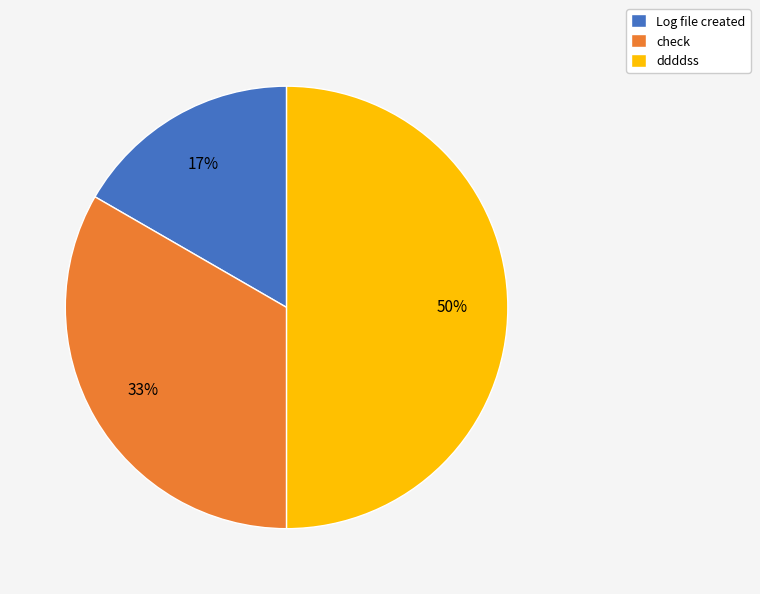

Is Log file created the majority of the pie?

No